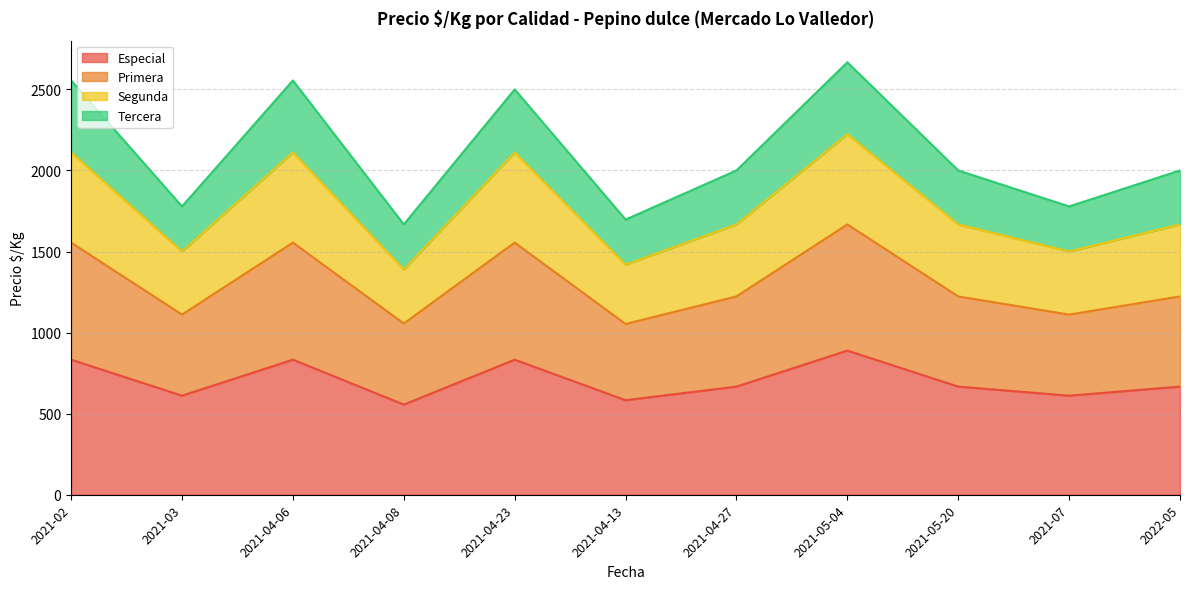

What is the difference between the highest and lowest values at 2021-02?

1722